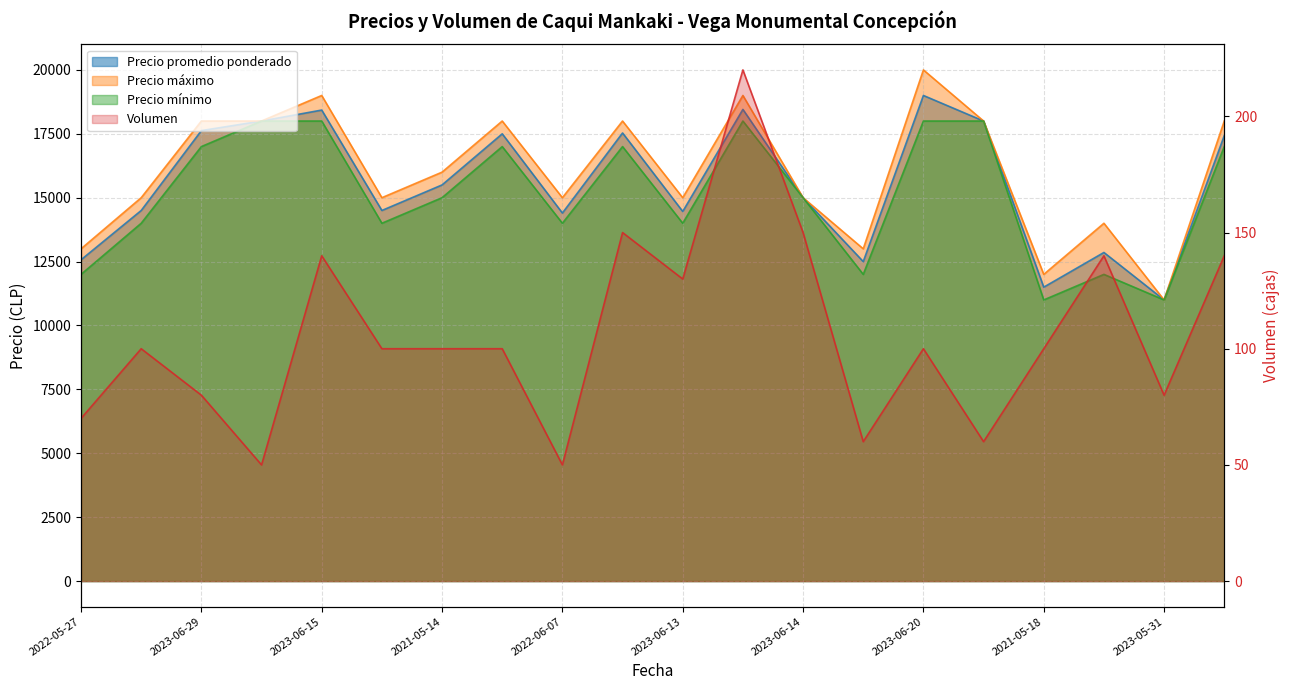

Which category has the highest value across all series?

11